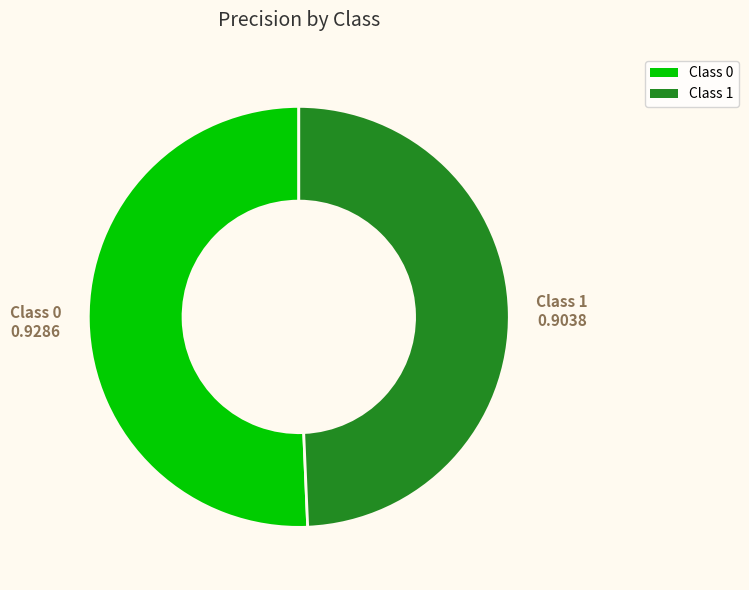

Is there a majority slice in this chart?

Yes